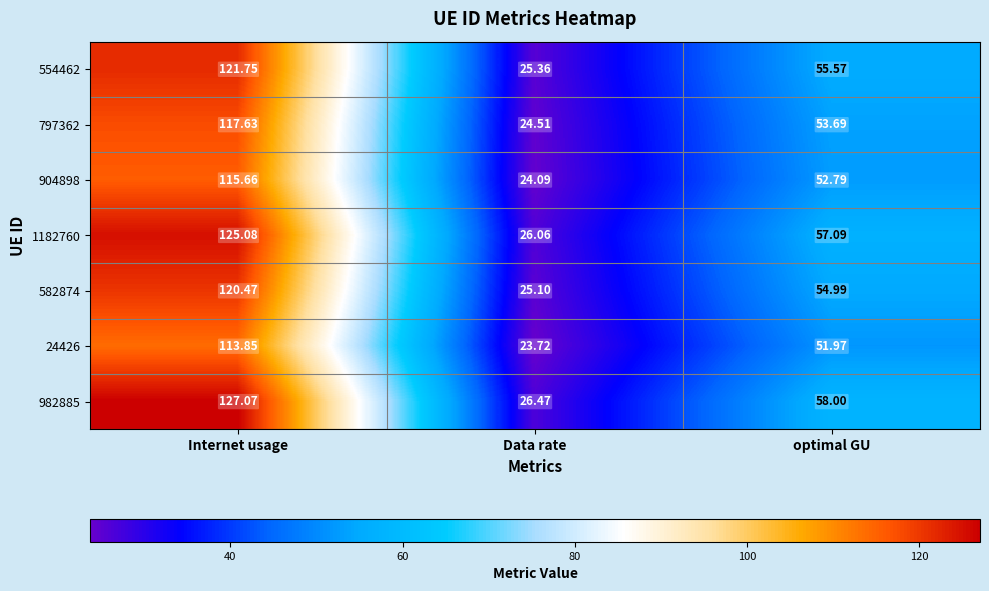

At how many categories does at least one series exceed 66?

1